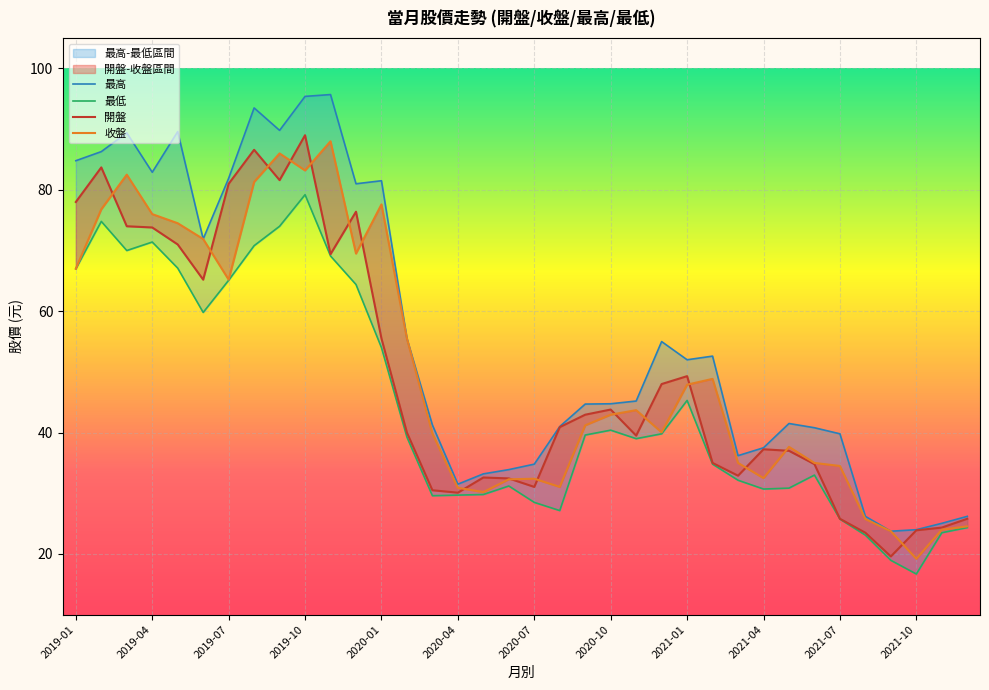

At how many categories does at least one series exceed 70?

13